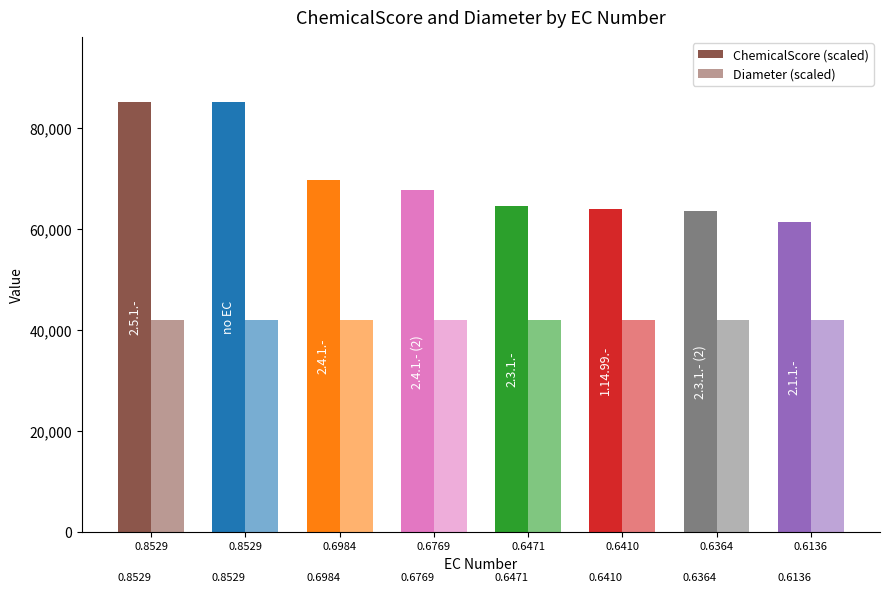

What is the difference between the ChemicalScore (scaled) values at 0.8529 and 0.6136?

23930.5